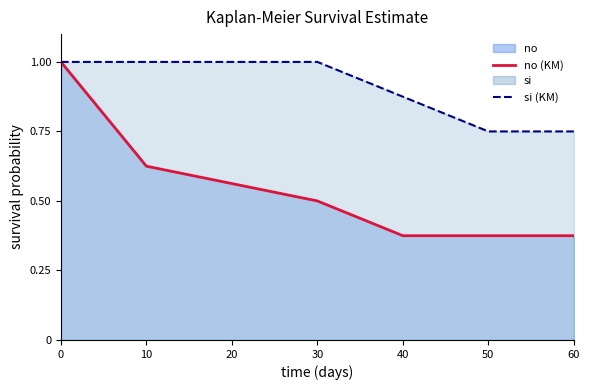

How many distinct data groups are displayed?

2